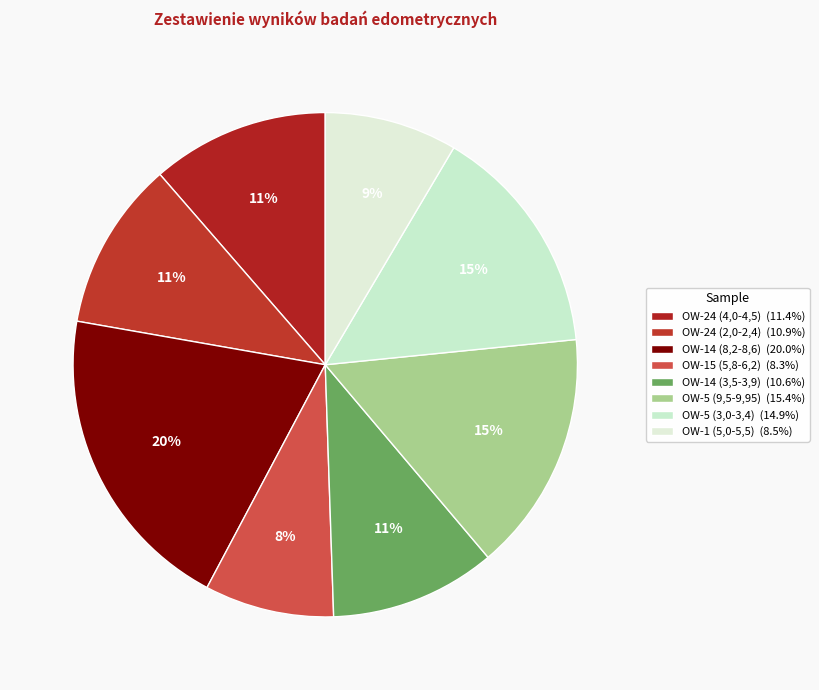

What portion of the pie excludes OW-24 (2,0-2,4)?

89.1%